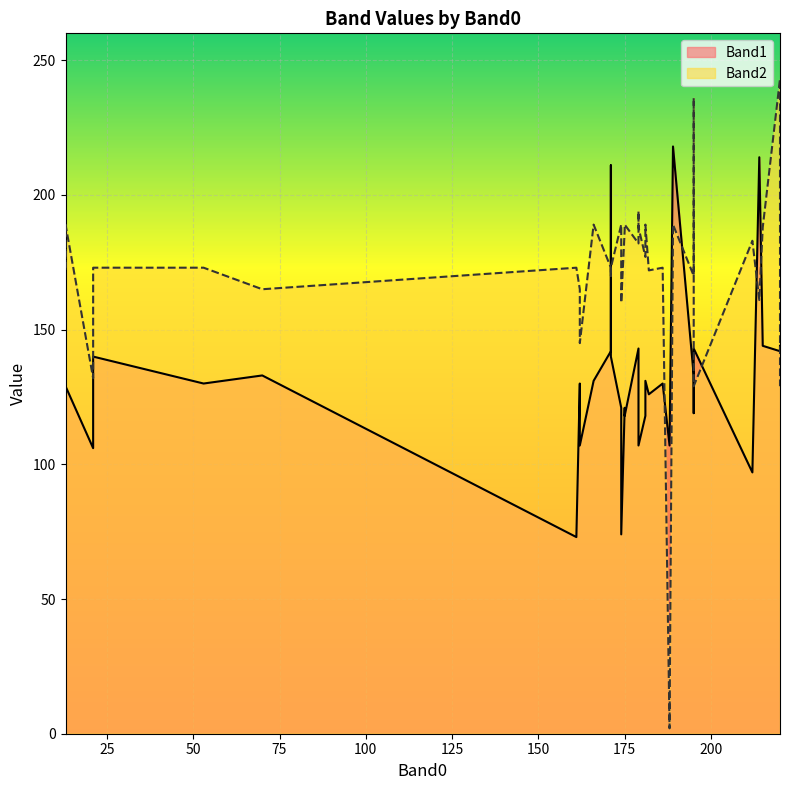

Reading left to right, transcribe all the data shown in this chart.

Band1: 21=140	215=144	171=142	166=131	195=133	212=97	174=121	21=106	189=218	195=122	161=73	70=133	220=144	175=118	13=155	220=144	162=107	13=214	195=143	195=119	175=121	214=214	181=131	220=142	53=130	171=211	174=74	195=133	186=130	181=118	182=126	179=107	188=107	21=130	179=143	162=130	171=142	13=129	171=140	179=130
Band2: 21=173	215=188	171=173	166=189	195=170	212=183	174=189	21=132	189=189	195=236	161=173	70=165	220=173	175=189	13=180	220=129	162=145	13=172	195=129	195=173	175=187	214=161	181=189	220=243	53=173	171=170	174=160	195=173	186=173	181=177	182=172	179=188	188=2	21=170	179=182	162=165	171=173	13=189	171=173	179=194